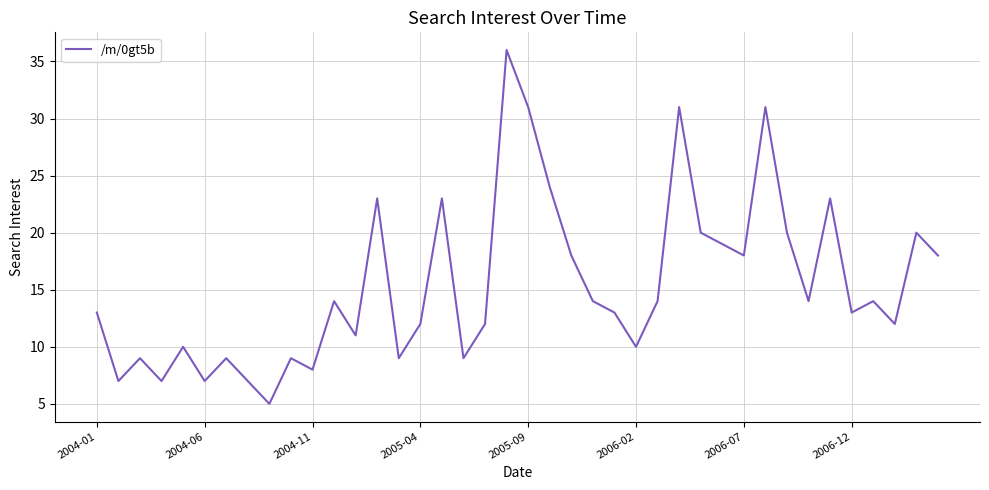

What is the difference between the maximum and minimum values?

31